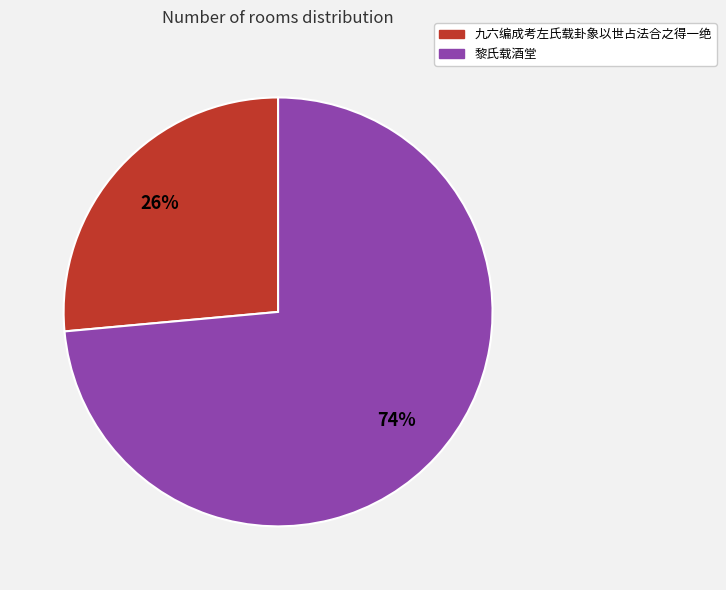

Do 九六编成考左氏载卦象以世占法合之得一绝 and 黎氏载酒堂 together represent more than half of the pie?

Yes